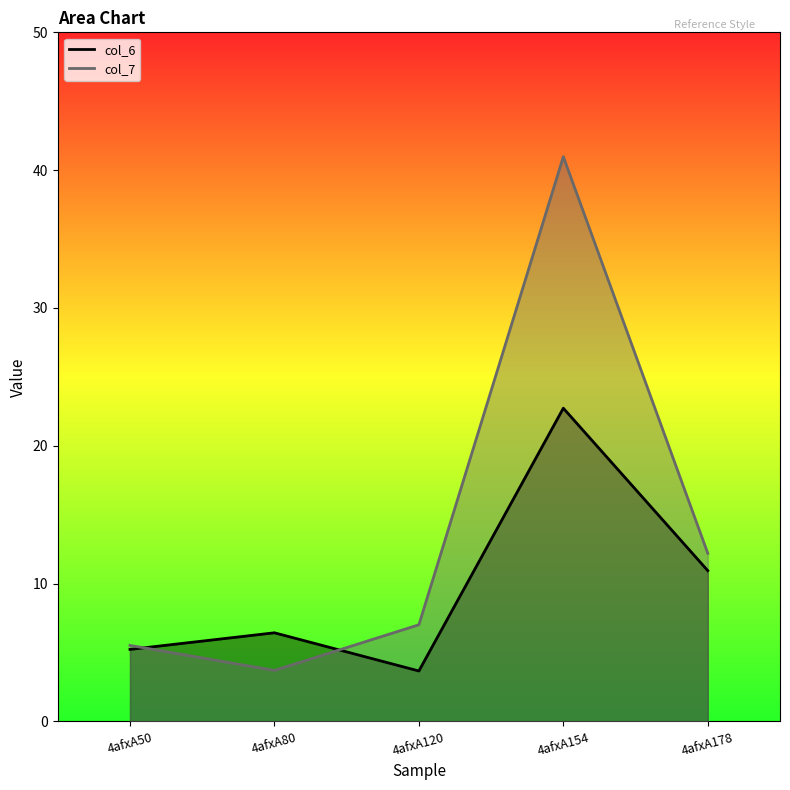

Which series has the widest spread of values?

col_7